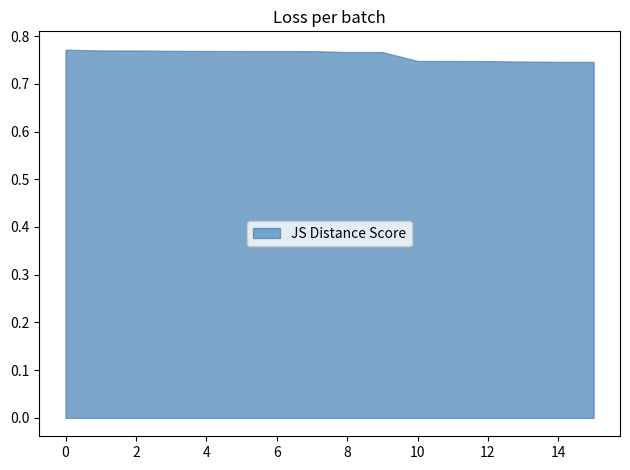

The value at 2 is 0.2. True or false?

False